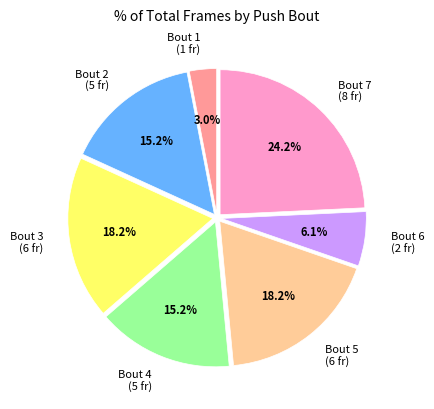

Which slice is the largest?

Bout 7 (8 fr)